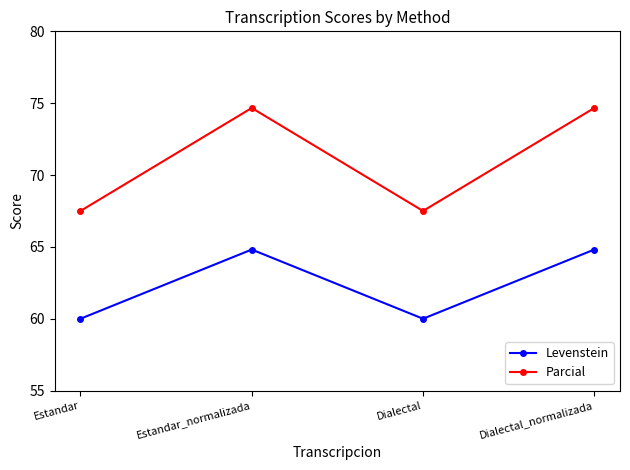

Where does the Parcial series first go above 74?

Estandar_normalizada